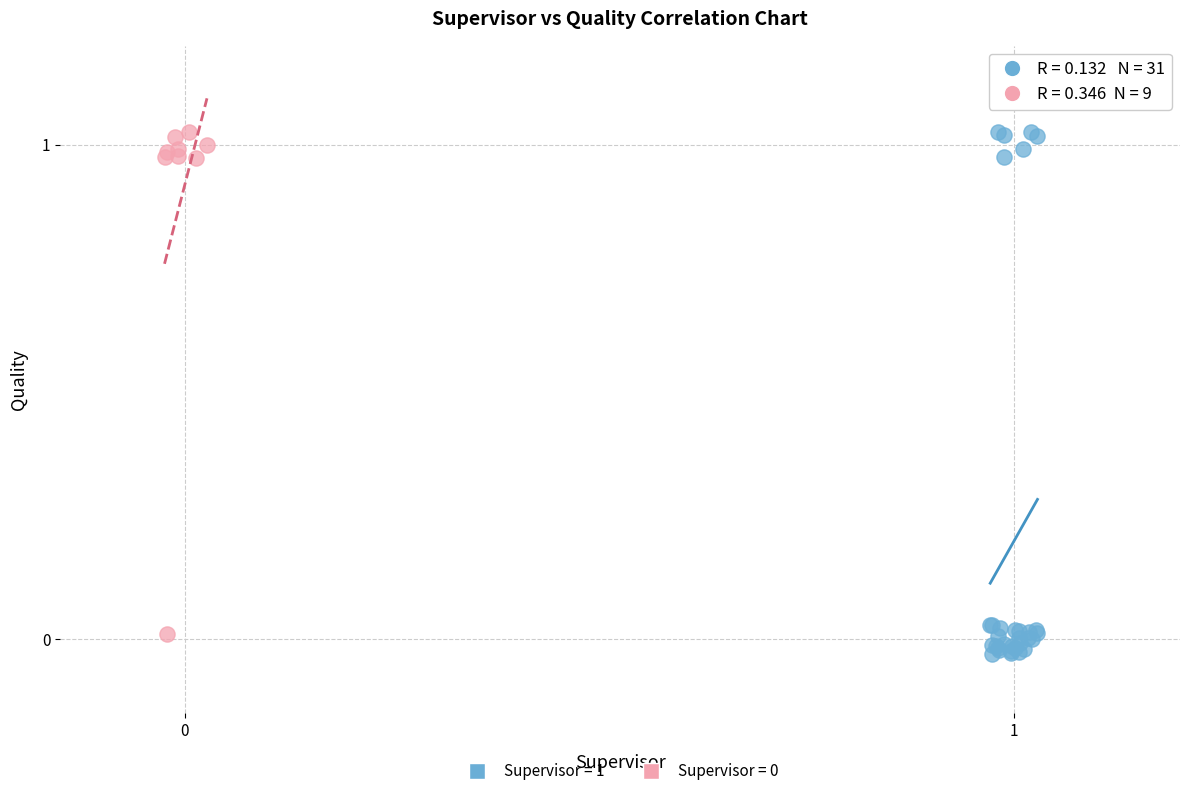

Which series has the largest Y range (max minus min)?

Supervisor = 1